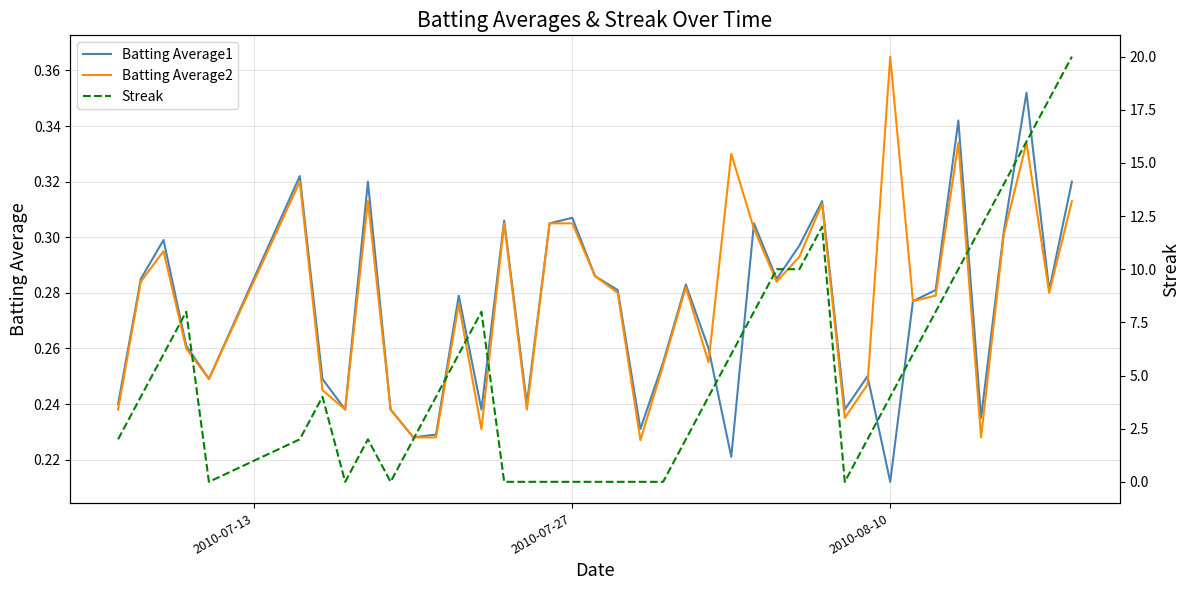

Which category has the highest value in the Batting Average2 series?

2010-08-10